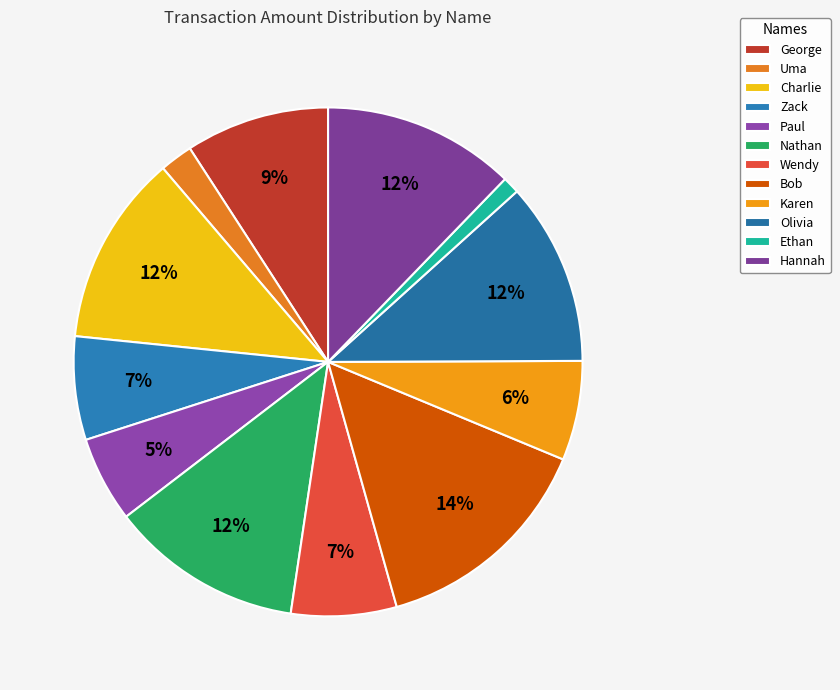

Is Karen the majority of the pie?

No